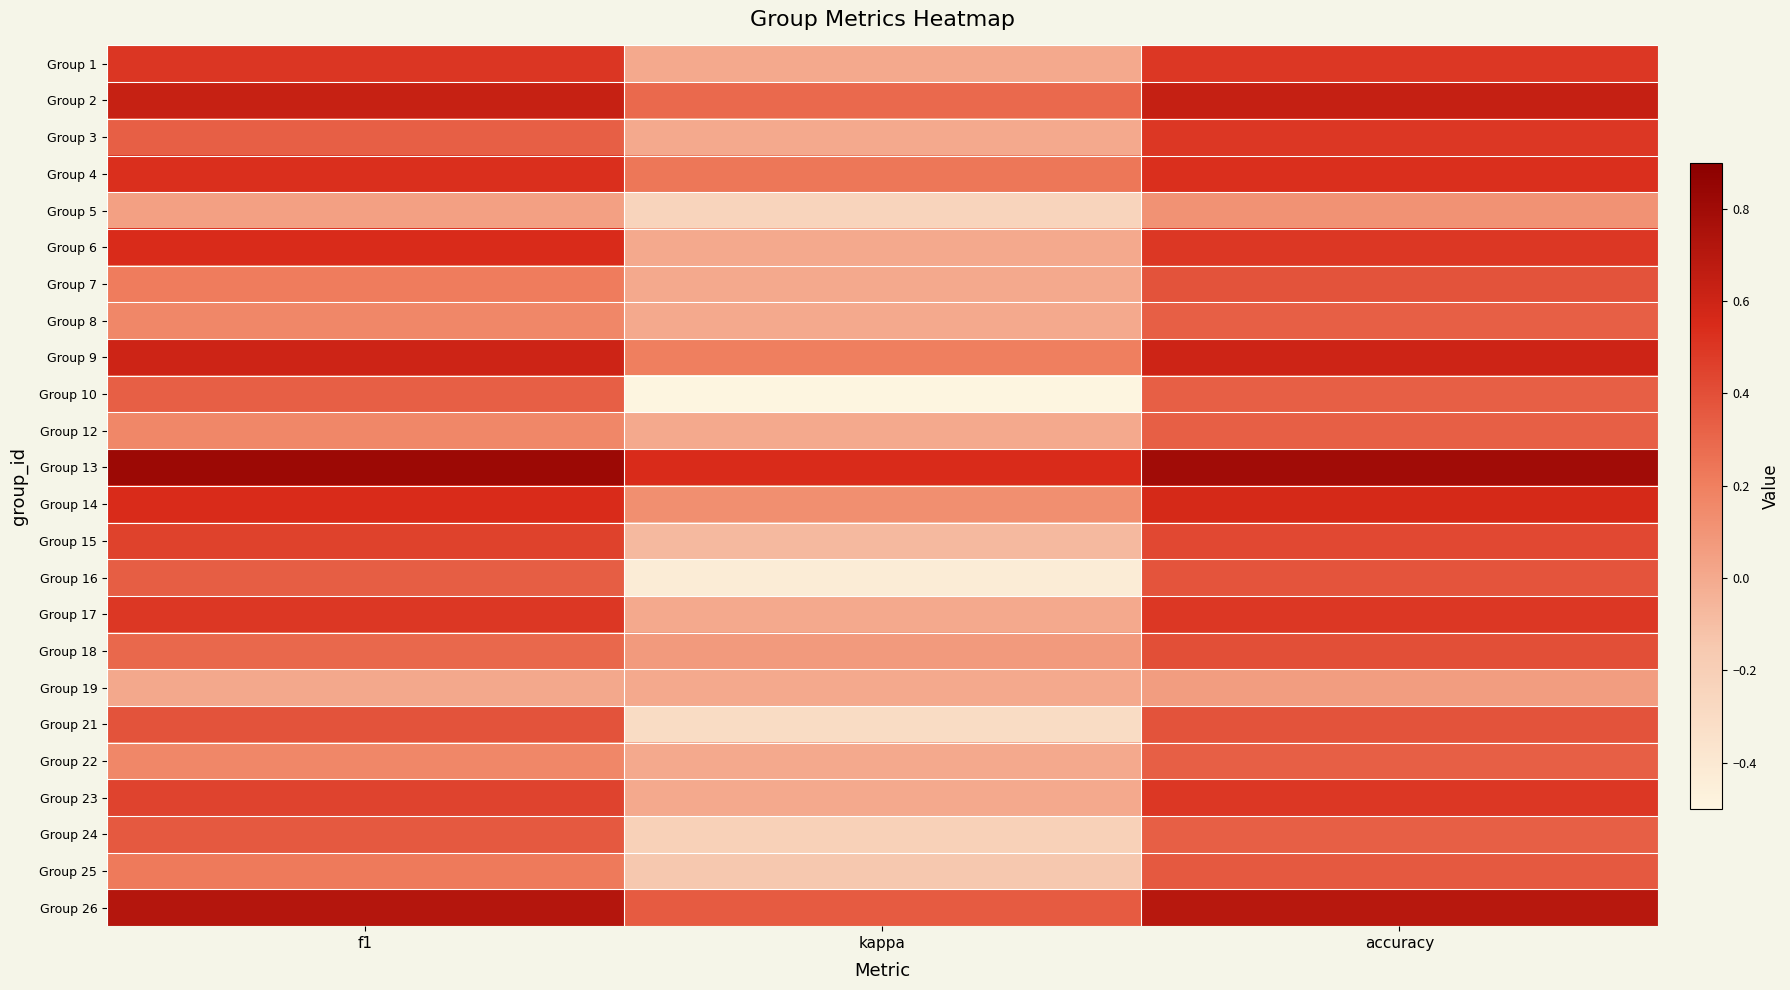

Reading left to right, transcribe all the data shown in this chart.

Group 1: f1=0.5	kappa=0.0	accuracy=0.5
Group 2: f1=0.6	kappa=0.3	accuracy=0.6
Group 3: f1=0.3	kappa=0.0	accuracy=0.5
Group 4: f1=0.5	kappa=0.2	accuracy=0.5
Group 5: f1=0.0	kappa=-0.2	accuracy=0.1
Group 6: f1=0.5	kappa=0.0	accuracy=0.5
Group 7: f1=0.2	kappa=0.0	accuracy=0.4
Group 8: f1=0.2	kappa=0.0	accuracy=0.3
Group 9: f1=0.6	kappa=0.2	accuracy=0.6
Group 10: f1=0.3	kappa=-0.5	accuracy=0.3
Group 12: f1=0.2	kappa=0.0	accuracy=0.3
Group 13: f1=0.8	kappa=0.5	accuracy=0.8
Group 14: f1=0.5	kappa=0.1	accuracy=0.6
Group 15: f1=0.5	kappa=-0.1	accuracy=0.4
Group 16: f1=0.3	kappa=-0.4	accuracy=0.4
Group 17: f1=0.5	kappa=0.0	accuracy=0.5
Group 18: f1=0.3	kappa=0.1	accuracy=0.4
Group 19: f1=0.0	kappa=0.0	accuracy=0.1
Group 21: f1=0.4	kappa=-0.3	accuracy=0.4
Group 22: f1=0.2	kappa=0.0	accuracy=0.3
Group 23: f1=0.5	kappa=0.0	accuracy=0.5
Group 24: f1=0.4	kappa=-0.2	accuracy=0.3
Group 25: f1=0.2	kappa=-0.1	accuracy=0.4
Group 26: f1=0.7	kappa=0.3	accuracy=0.7